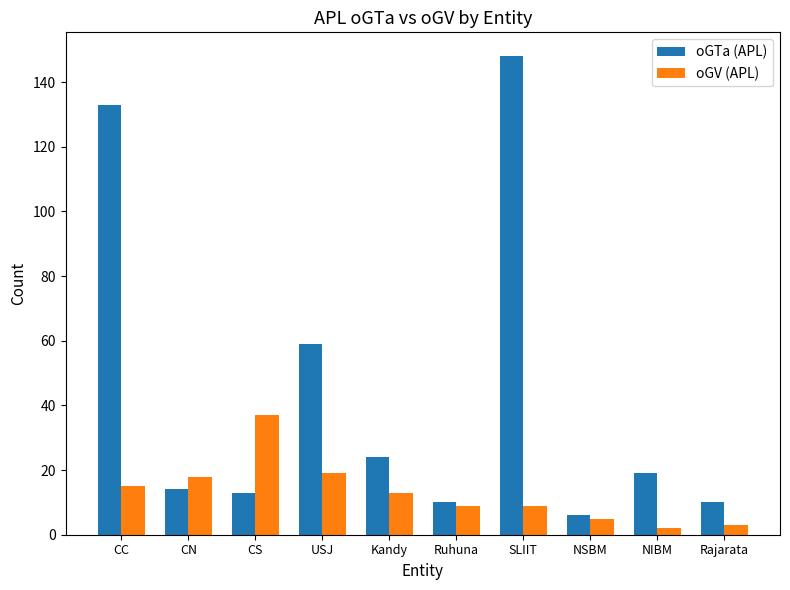

How many distinct data groups are displayed?

2